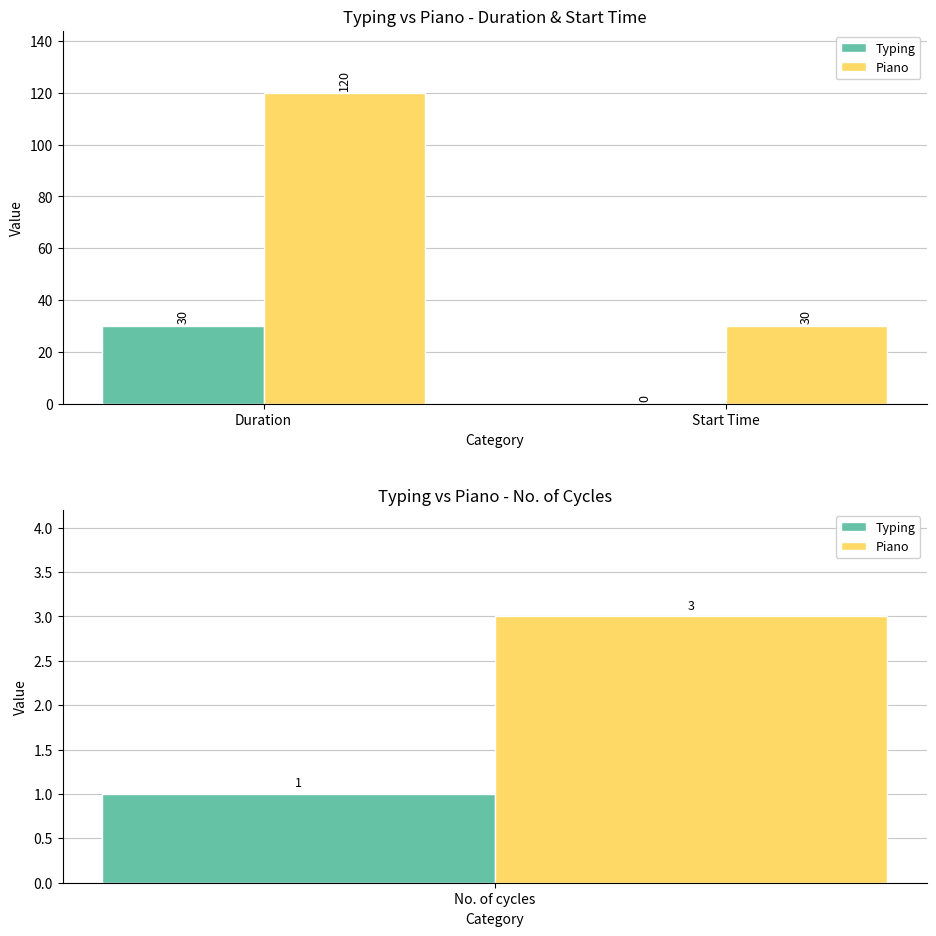

Is it true that Typing equals 30 at Duration?

True